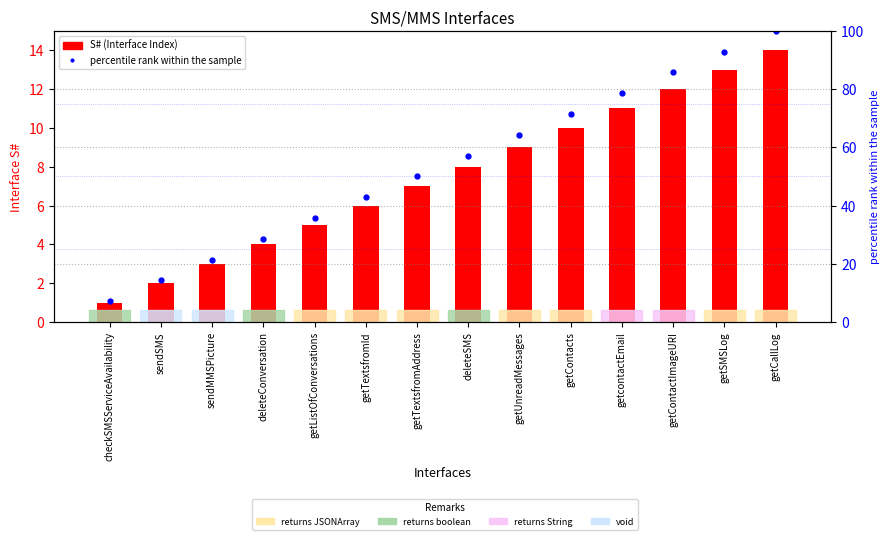

Does the chart contain stacked bars?

No